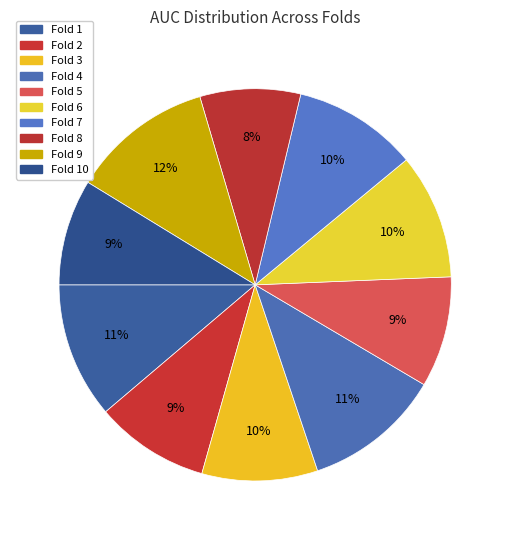

How many segments does this pie chart have?

10